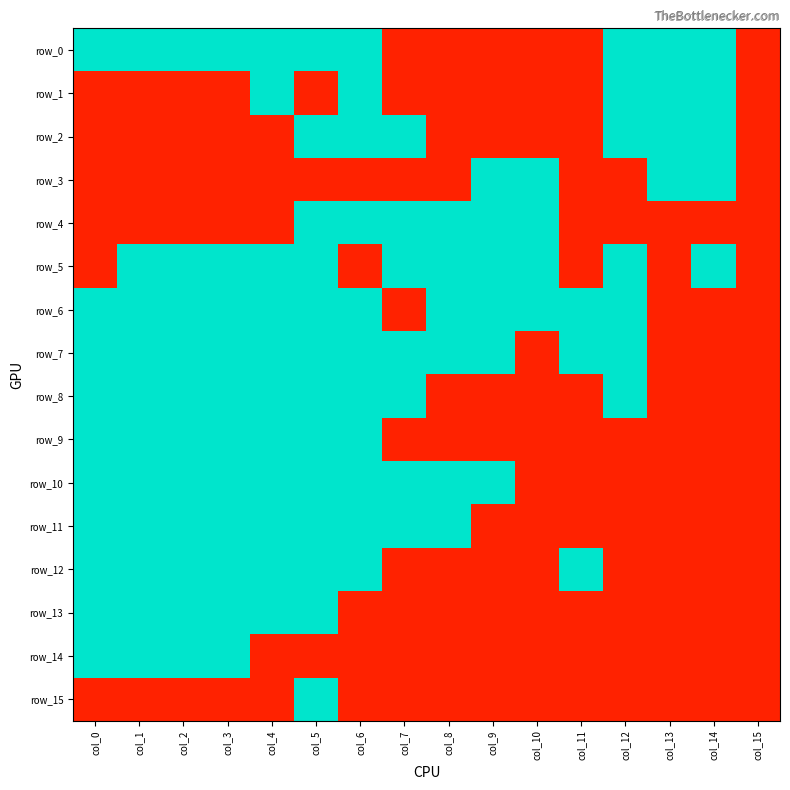

Which series has the widest spread of values?

row_0